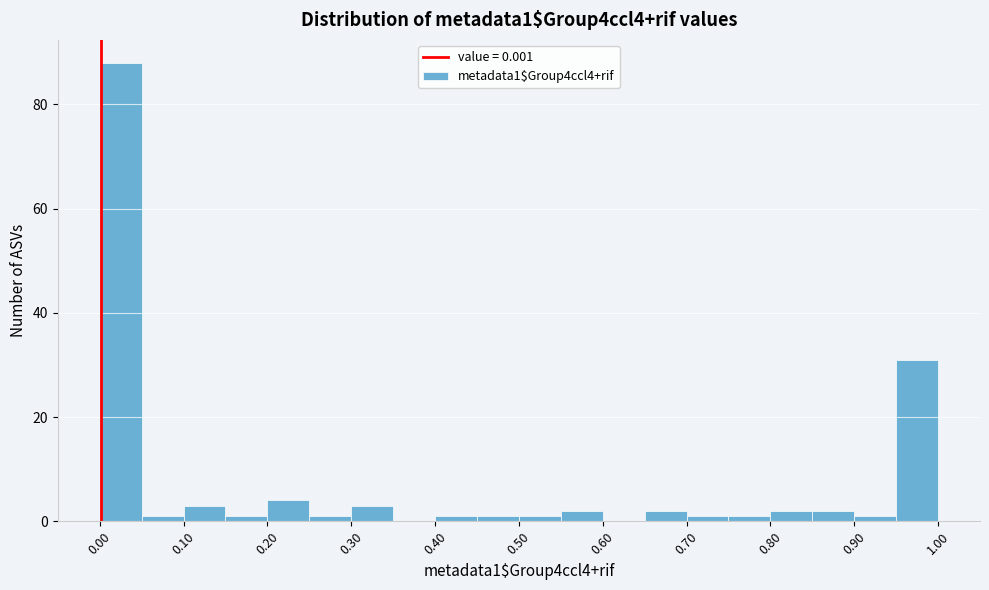

Reading left to right, transcribe this chart: for each bar, give the range it covers on the x-axis and its height. The values are not printed on the chart, so give them approximately, as read against the axis.

0.00 to 0.05: 88
0.05 to 0.10: under 2
0.10 to 0.15: 4
0.15 to 0.20: under 2
0.20 to 0.25: 4
0.25 to 0.30: under 2
0.30 to 0.35: 4
0.35 to 0.40: 0
0.40 to 0.45: under 2
0.45 to 0.50: under 2
0.50 to 0.55: under 2
0.55 to 0.60: 2
0.60 to 0.65: 0
0.65 to 0.70: 2
0.70 to 0.75: under 2
0.75 to 0.80: under 2
0.80 to 0.85: 2
0.85 to 0.90: 2
0.90 to 0.95: under 2
0.95 to 1.00: 32